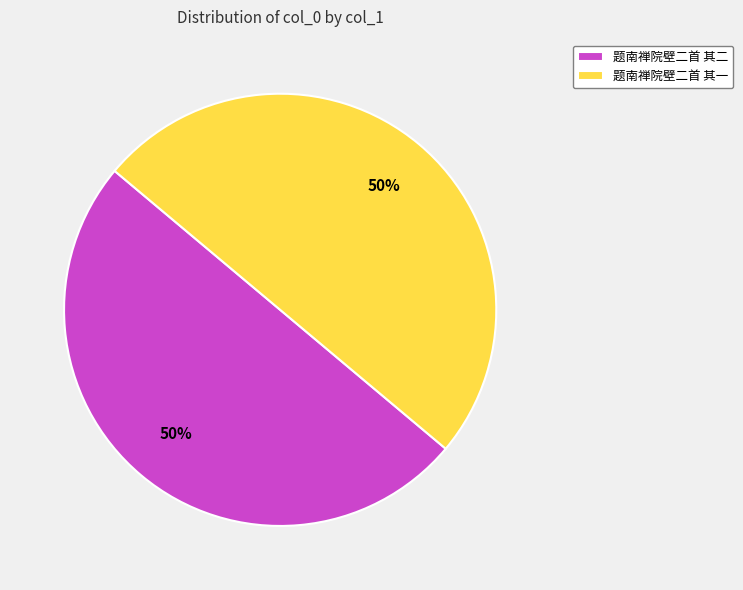

Do 题南禅院壁二首 其二 and 题南禅院壁二首 其一 together represent more than half of the pie?

Yes